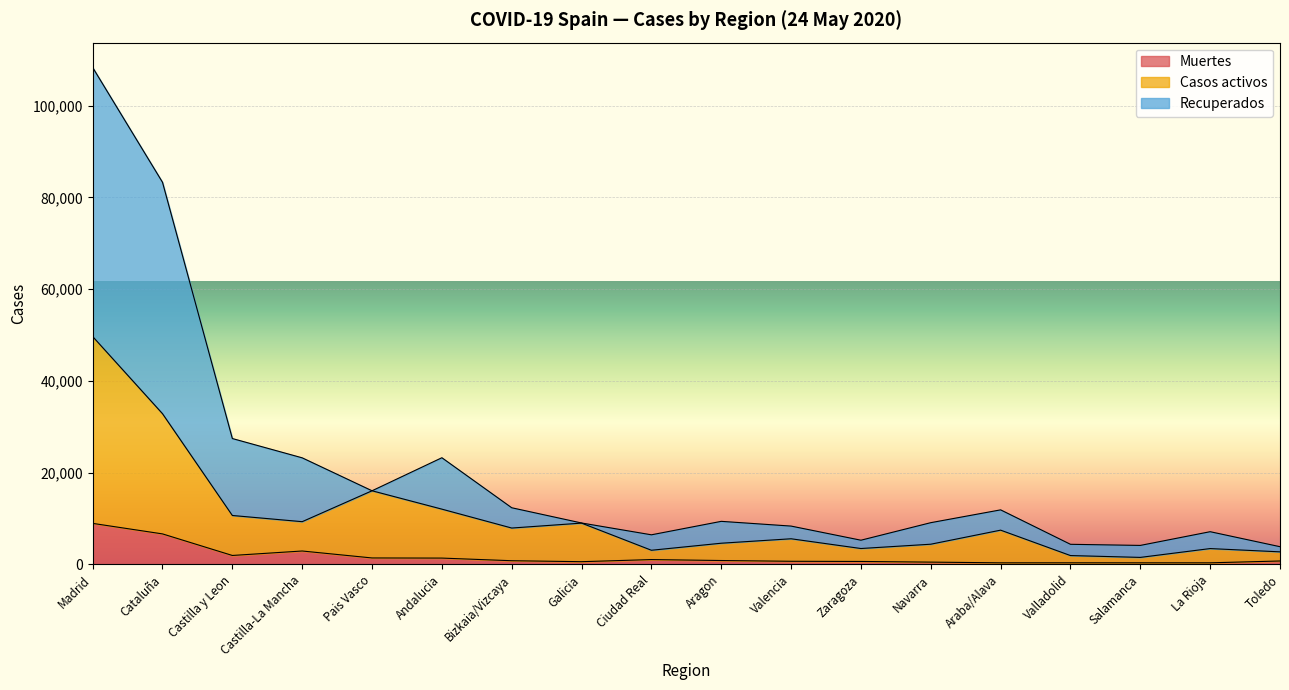

At which category is the sum across all series the highest?

Madrid